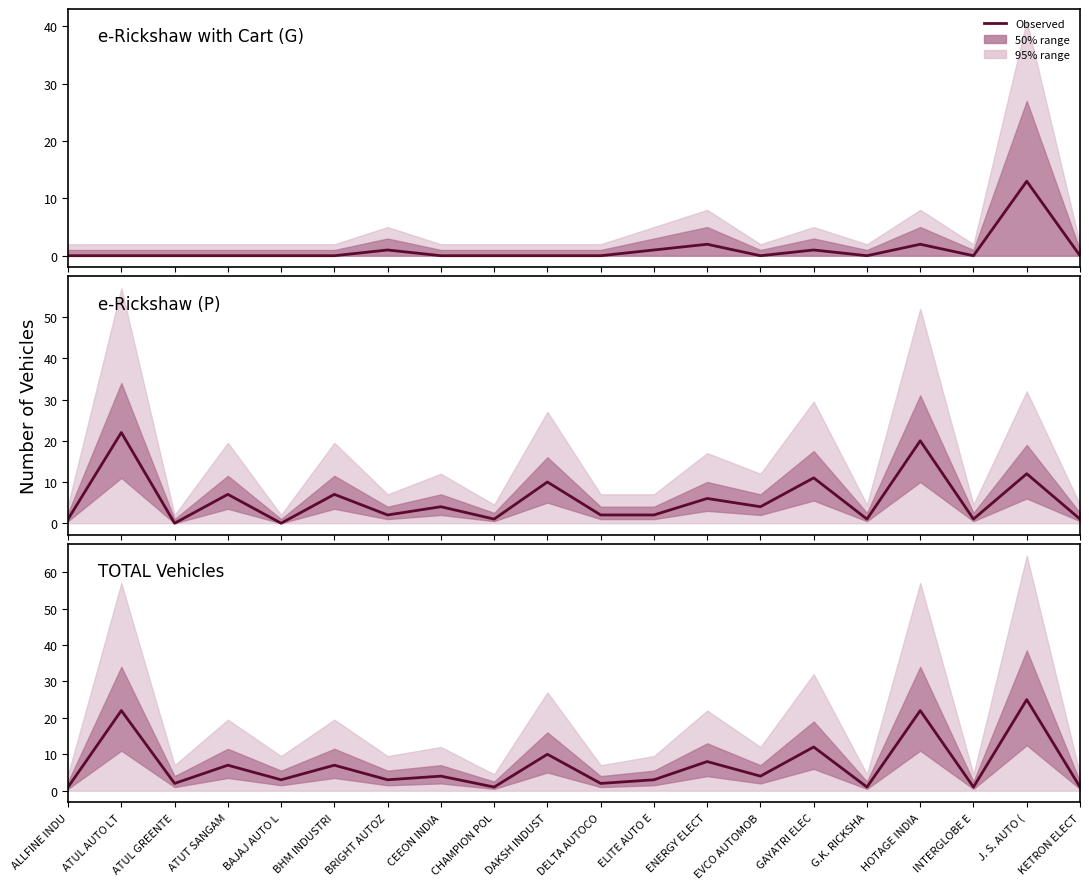

What is the label of the 12th point from the left?

ELITE AUTO E